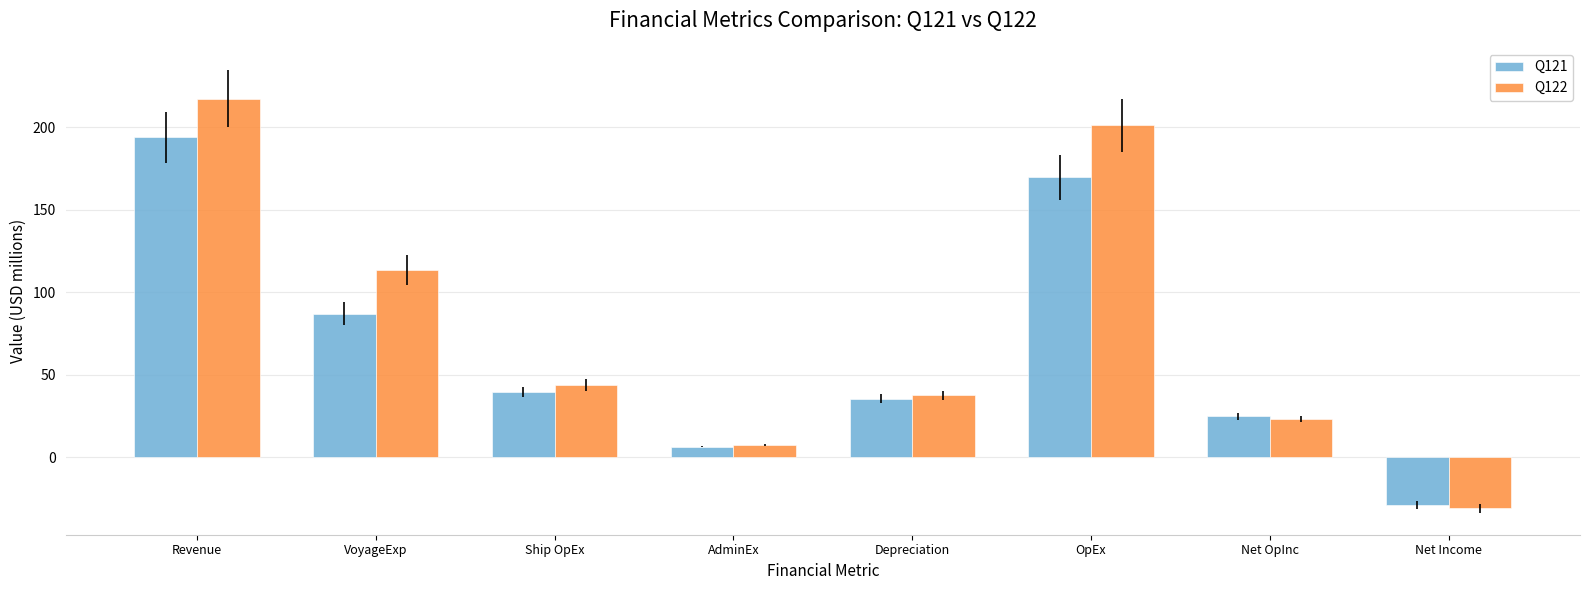

Reading left to right, what are all the values shown in this chart?

Q121: 194.0	86.9	39.4	6.4	35.5	169.8	24.7	-28.9
Q122: 217.4	113.7	43.7	7.1	37.4	201.3	22.9	-31.1